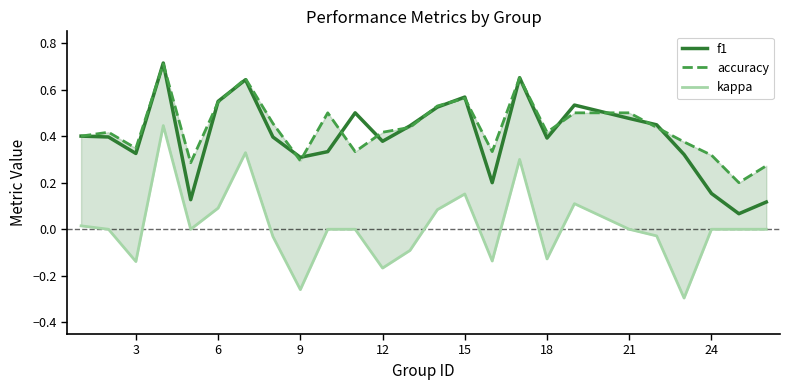

Count the number of data series in this chart.

3